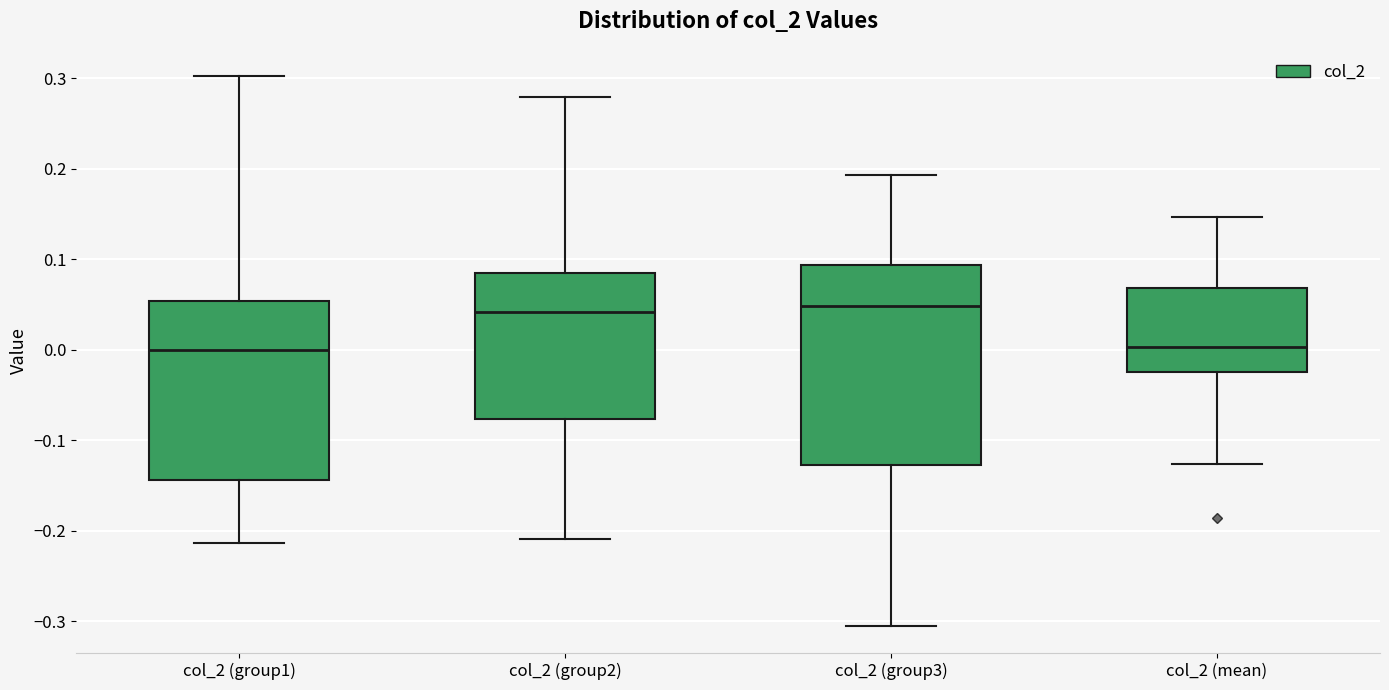

Where does the lower whisker of the box for col_2 (mean) end on the y-axis? The values are not printed on the chart, so give them approximately, as read against the axis.

-0.13